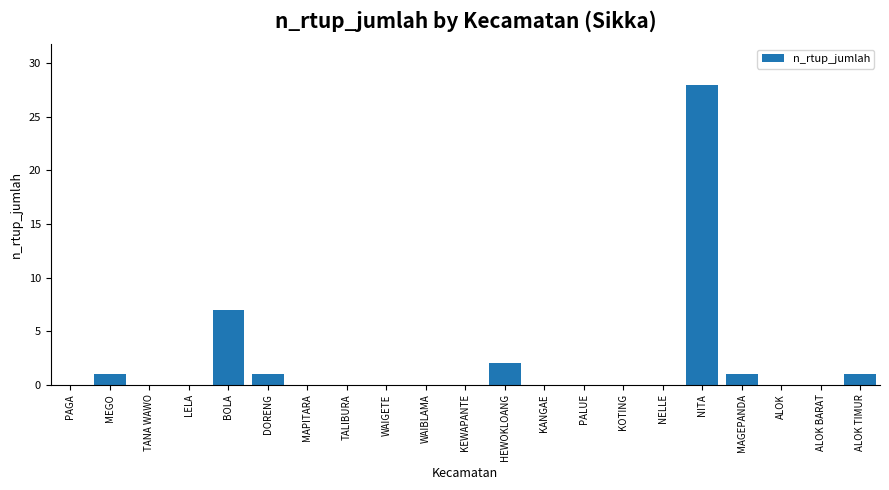

Reading left to right, what are all the values shown in this chart?

PAGA=0	MEGO=1	TANA WAWO=0	LELA=0	BOLA=7	DORENG=1	MAPITARA=0	TALIBURA=0	WAIGETE=0	WAIBLAMA=0	KEWAPANTE=0	HEWOKLOANG=2	KANGAE=0	PALUE=0	KOTING=0	NELLE=0	NITA=28	MAGEPANDA=1	ALOK=0	ALOK BARAT=0	ALOK TIMUR=1